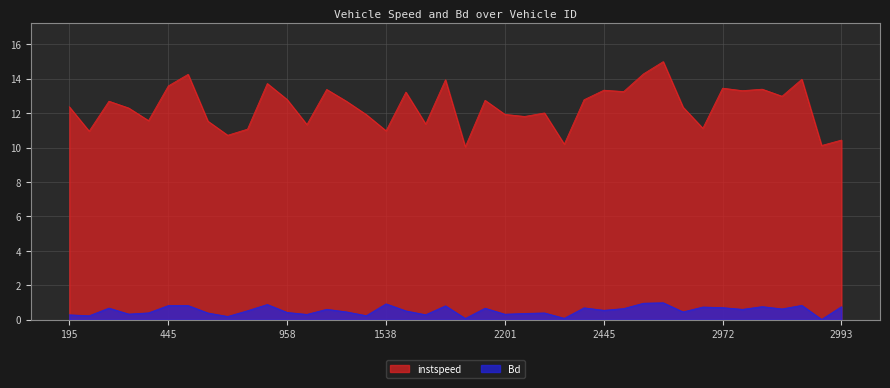

Rank the categories by instspeed value from lowest to highest.

1782.0, 2986.0, 2281.0, 2993.0, 713.0, 201.0, 1538.0, 725.0, 2731.0, 962.0, 1763.0, 706.0, 302.0, 2205.0, 992.0, 2201.0, 2275.0, 291.0, 2722.0, 195.0, 990.0, 282.0, 1794.0, 2292.0, 958.0, 2981.0, 1546.0, 2446.0, 2974.0, 2445.0, 983.0, 2978.0, 2972.0, 445.0, 956.0, 1773.0, 2985.0, 695.0, 2448.0, 2452.0